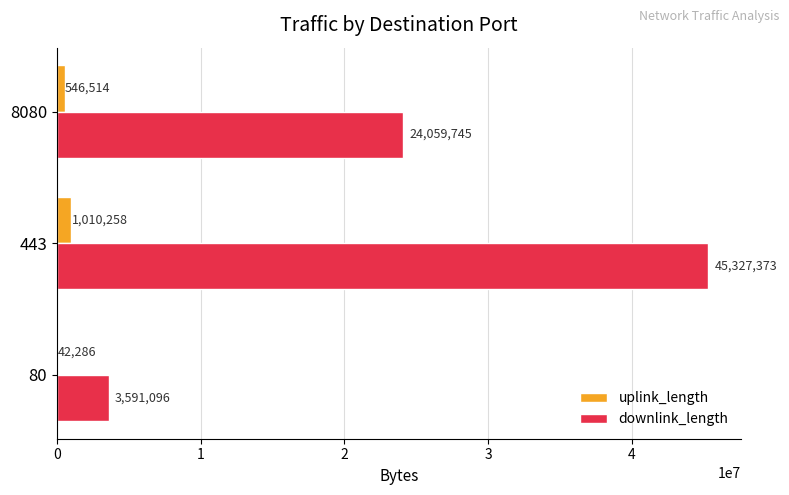

What is the sum of all uplink_length values?

1599058